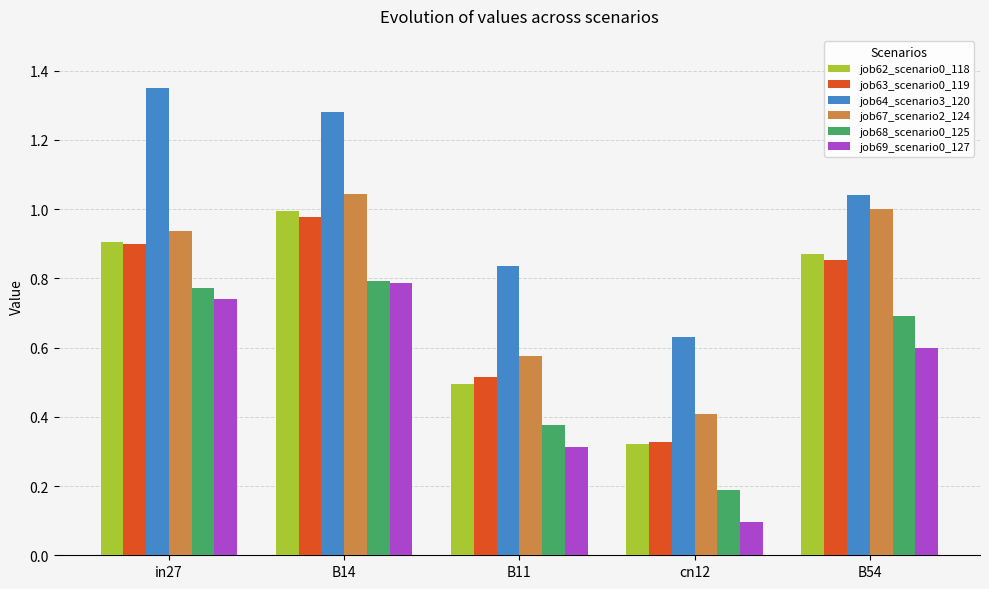

Where is job67_scenario2_124 nearest to the value 0?

cn12